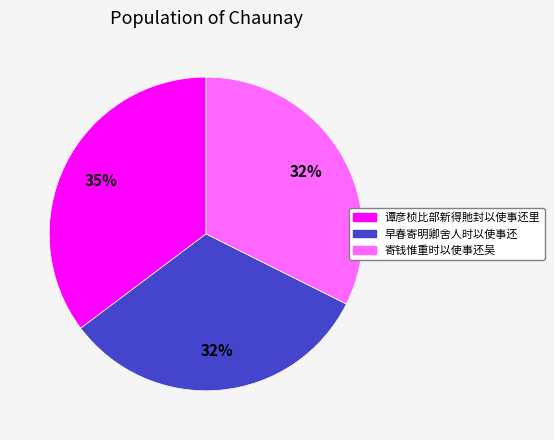

What percentage is the 谭彦桢比部新得貤封以使事还里 slice, to the nearest percent?

35%